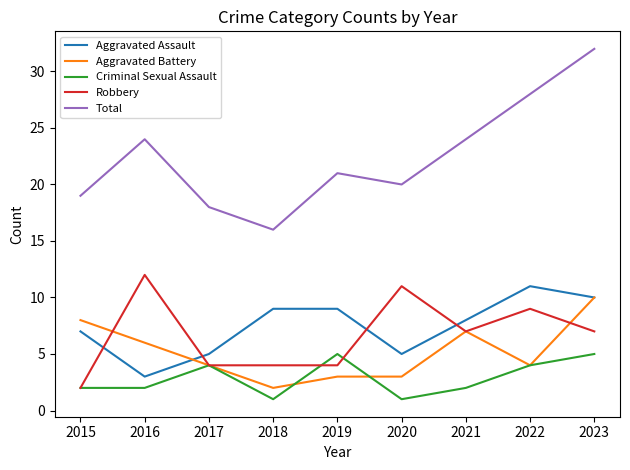

After their last crossing, which series has the higher values: Aggravated Battery or Robbery?

Aggravated Battery